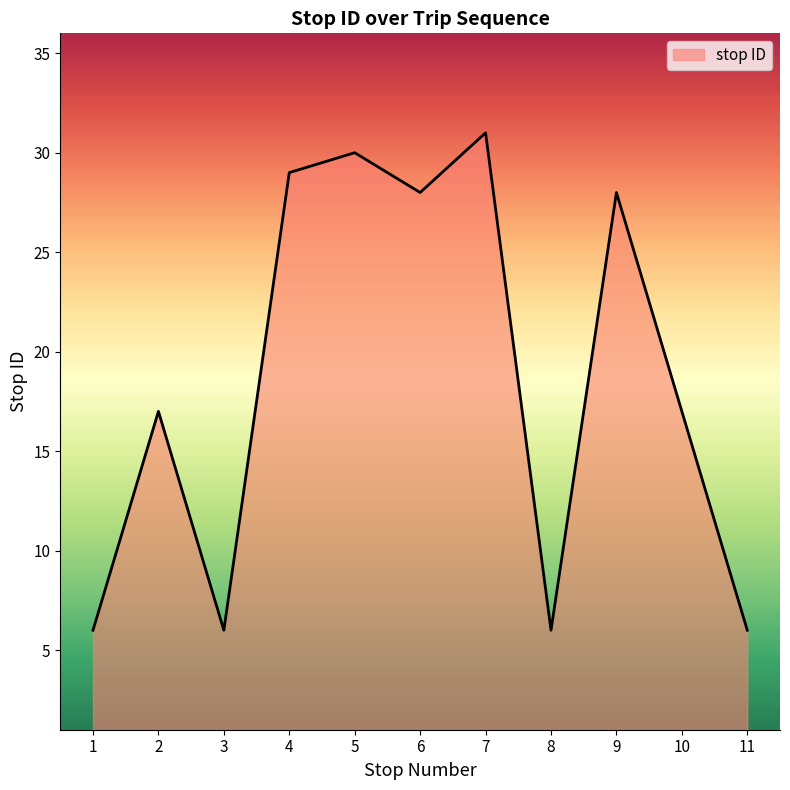

Reading left to right, transcribe all the data shown in this chart.

1=6	2=17	3=6	4=29	5=30	6=28	7=31	8=6	9=28	10=17	11=6